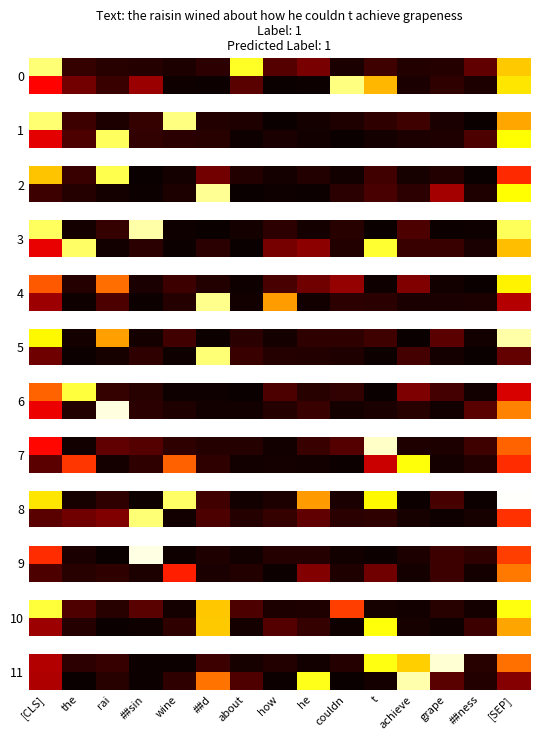

How many distinct data groups are displayed?

35